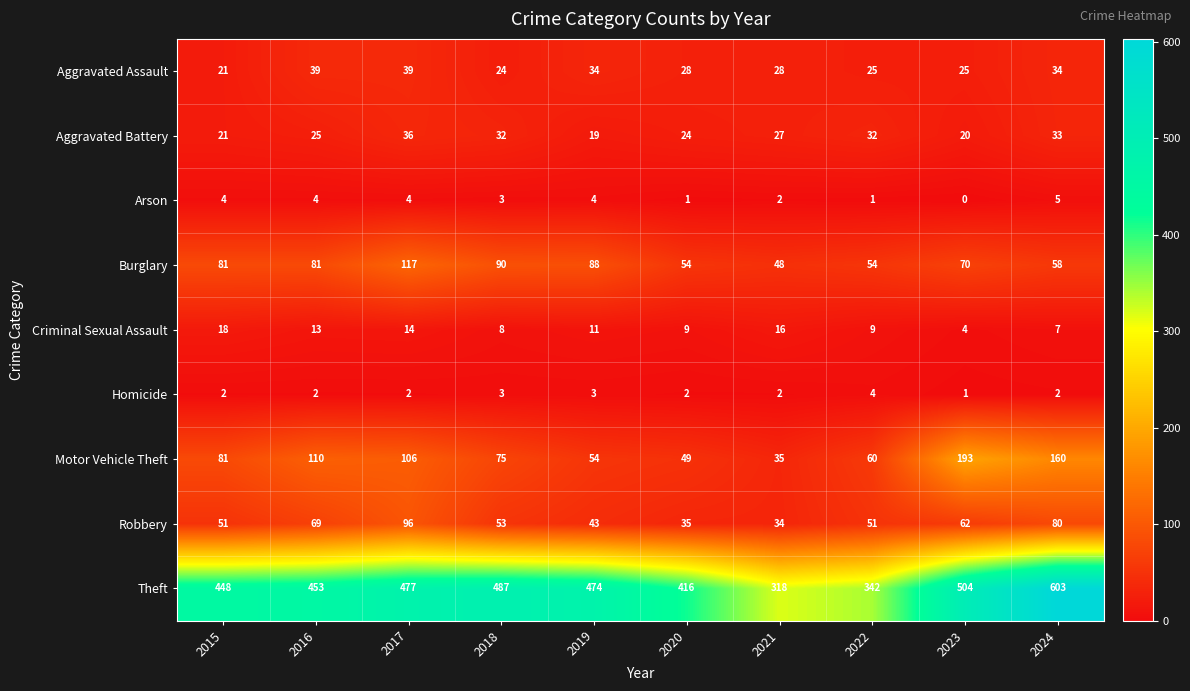

At how many categories does at least one series exceed 138?

10